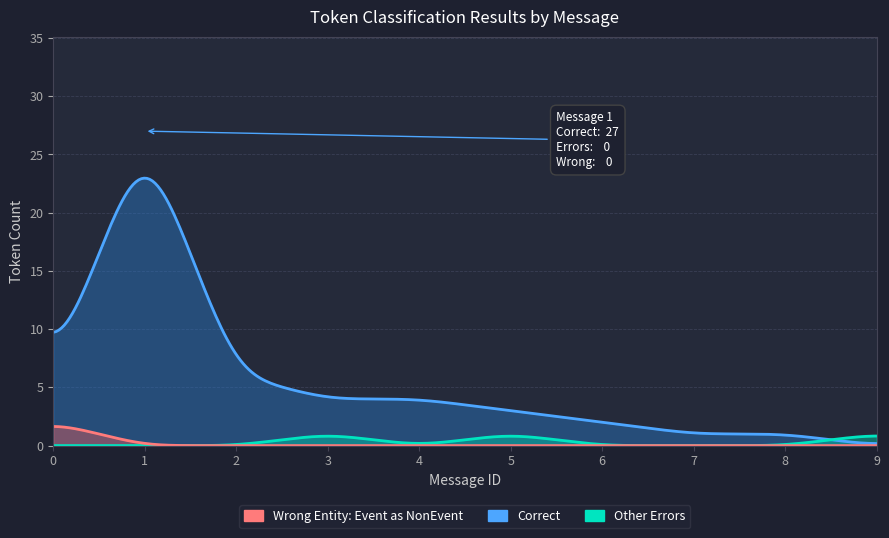

Which series has the largest total across all categories?

Correct